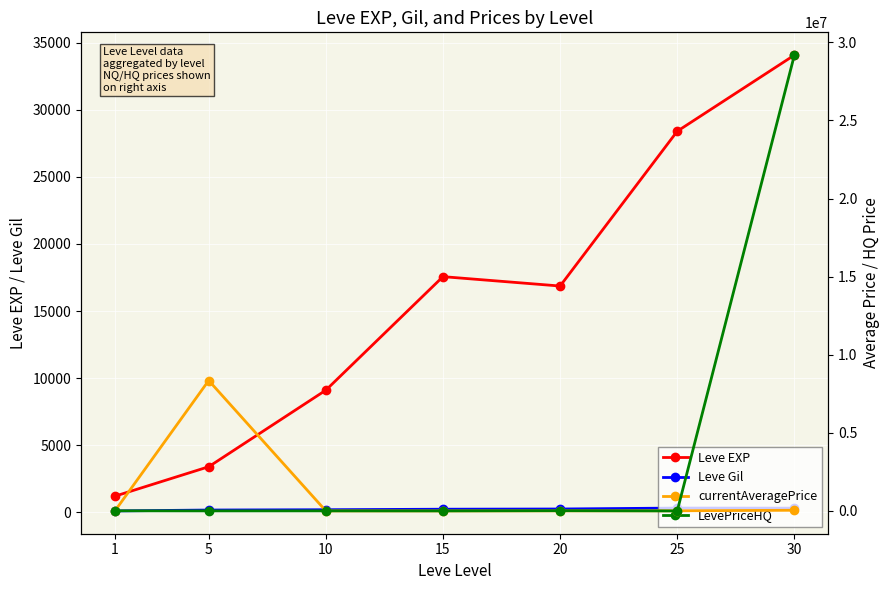

What is the value of the currentAveragePrice point at the 3rd from the left?

2663.2